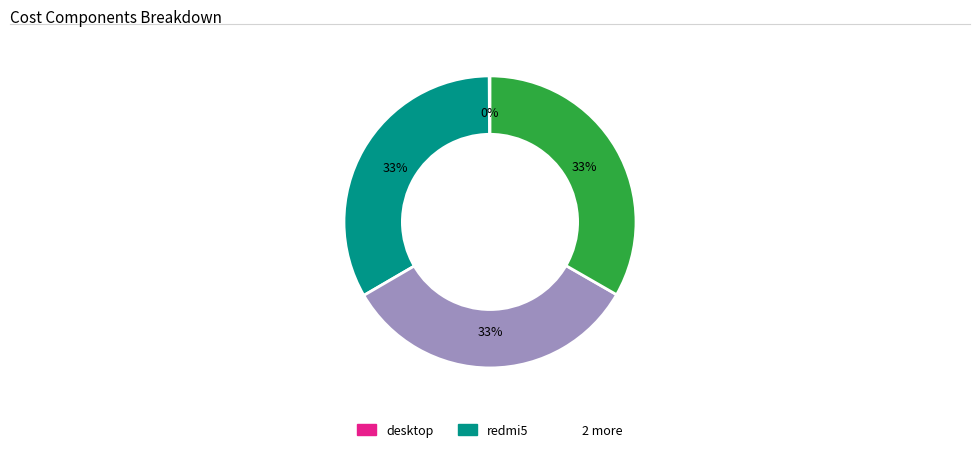

To the nearest percent, what is the difference between the largest and smallest slice percentages?

33%